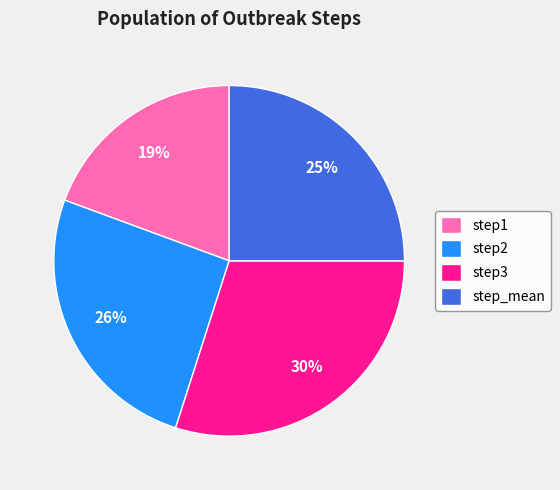

Is the sum of step3 and step1 greater than half?

No